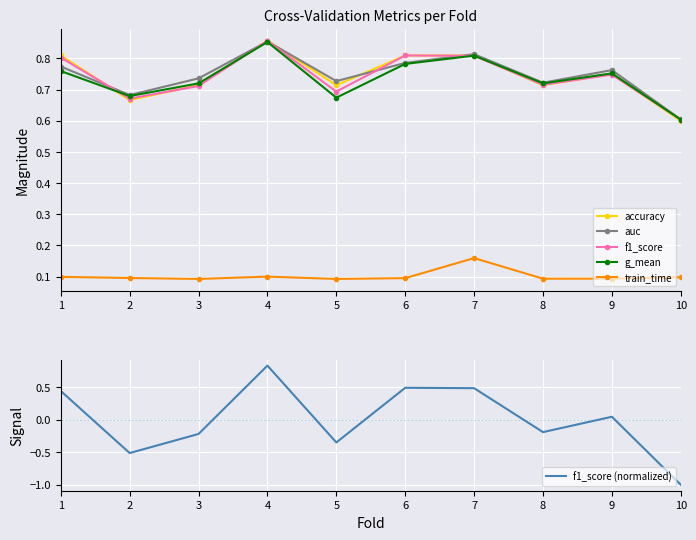

Which label corresponds to the smallest value in the chart?

10